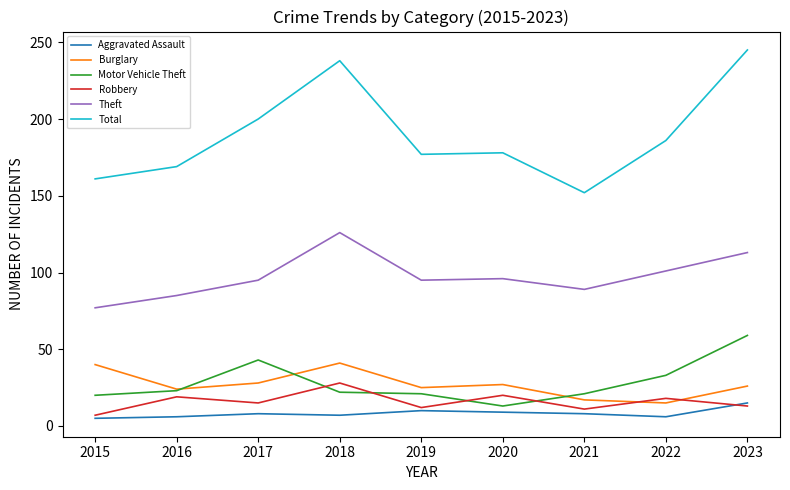

Rank the series by their maximum value, from lowest to highest.

Aggravated Assault, Robbery, Burglary, Motor Vehicle Theft, Theft, Total